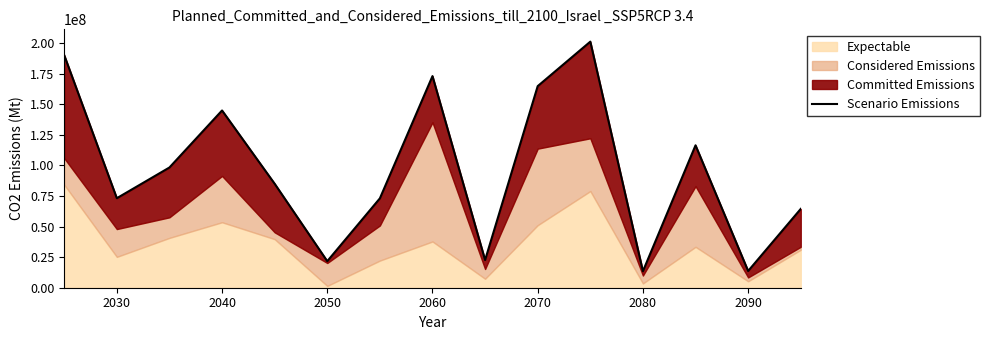

How many data points are less than 84983225?

7